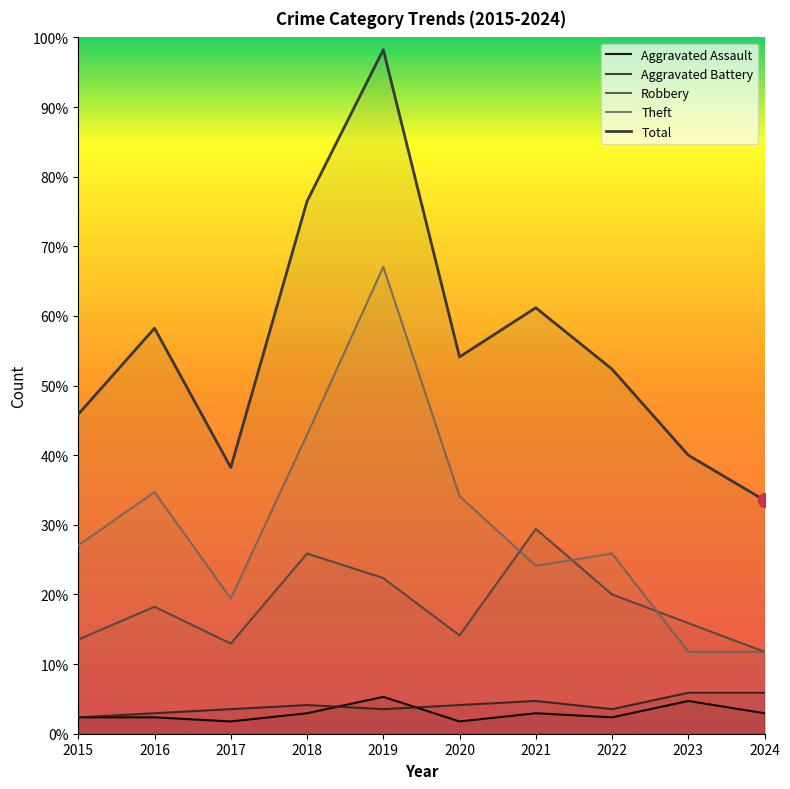

Reading right to left, what are all the values shown in this chart?

Aggravated Assault: 2024=5	2023=8	2022=4	2021=5	2020=3	2019=9	2018=5	2017=3	2016=4	2015=4
Aggravated Battery: 2024=10	2023=10	2022=6	2021=8	2020=7	2019=6	2018=7	2017=6	2016=5	2015=4
Robbery: 2024=20	2023=27	2022=34	2021=50	2020=24	2019=38	2018=44	2017=22	2016=31	2015=23
Theft: 2024=20	2023=20	2022=44	2021=41	2020=58	2019=114	2018=73	2017=33	2016=59	2015=46
Total: 2024=57	2023=68	2022=89	2021=104	2020=92	2019=167	2018=130	2017=65	2016=99	2015=78